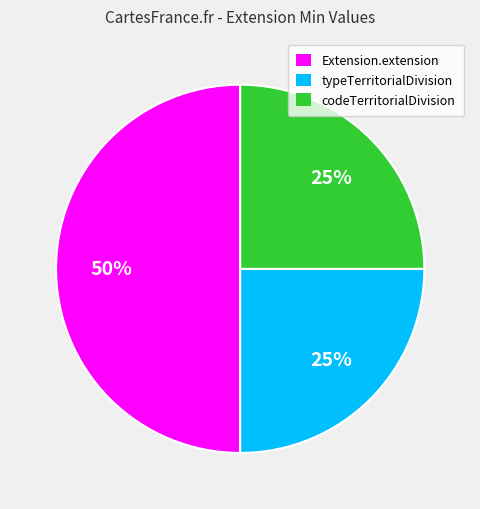

To the nearest percent, what is the difference between the largest and smallest slice percentages?

25%